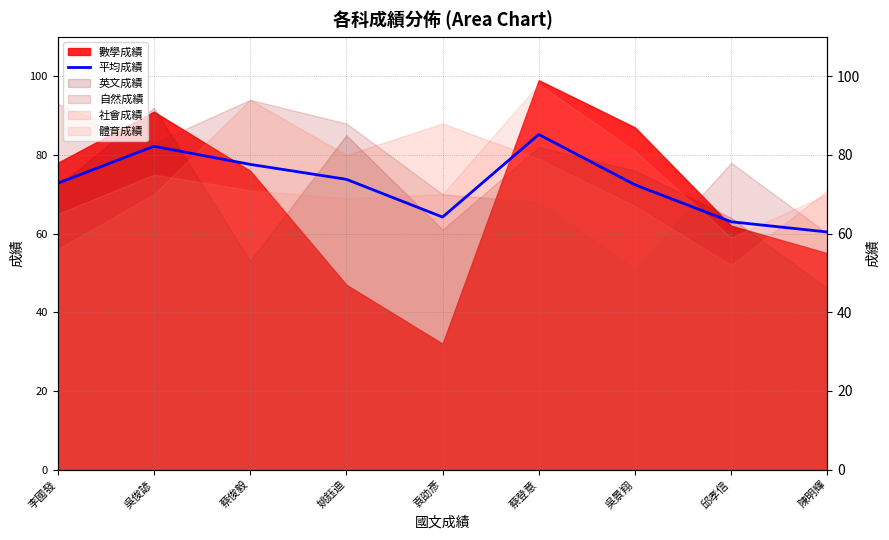

How many interior local peaks (higher than both neighbors) does the data have?

2